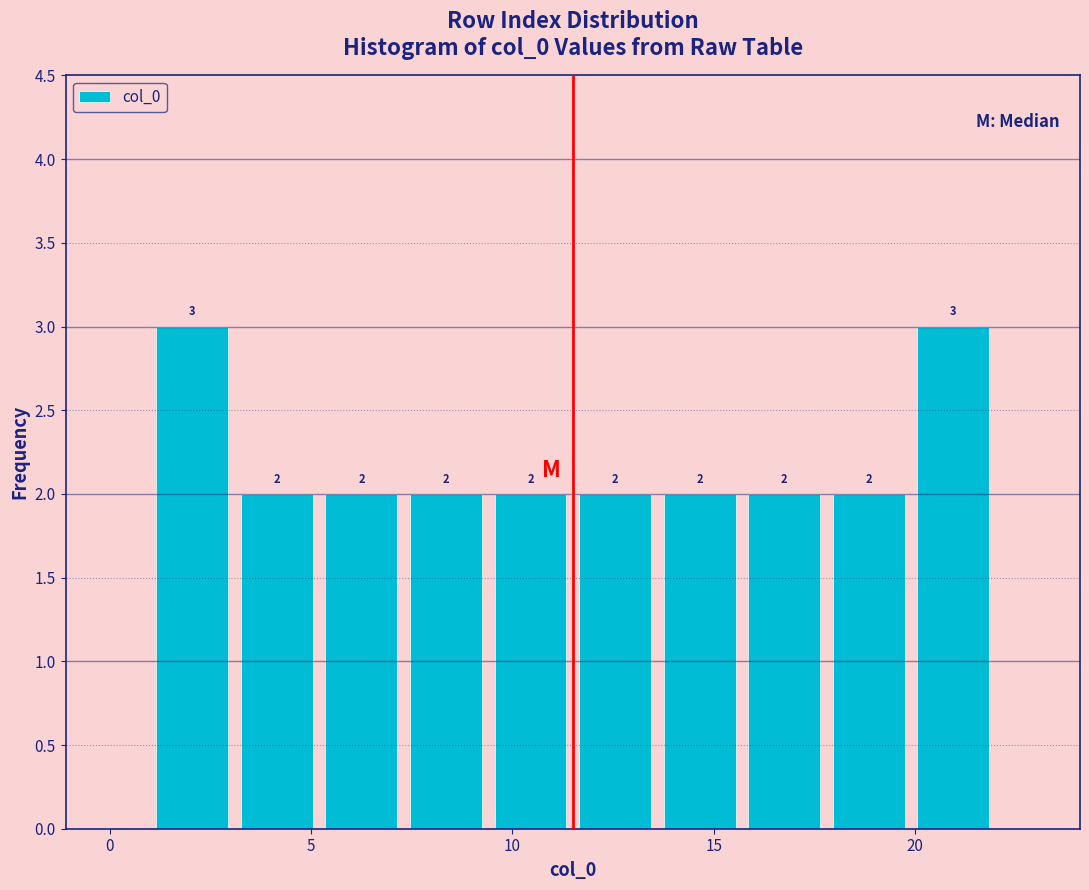

Reading left to right, transcribe this chart: for each bar, give the range it covers on the x-axis and its height. The bar edges are not printed on the chart, so give them approximately, as read against the axis.

1.0 to 3.1: 3
3.1 to 5.2: 2
5.2 to 7.3: 2
7.3 to 9.4: 2
9.4 to 11.5: 2
11.5 to 13.6: 2
13.6 to 15.7: 2
15.7 to 17.8: 2
17.8 to 19.9: 2
19.9 to 22.0: 3